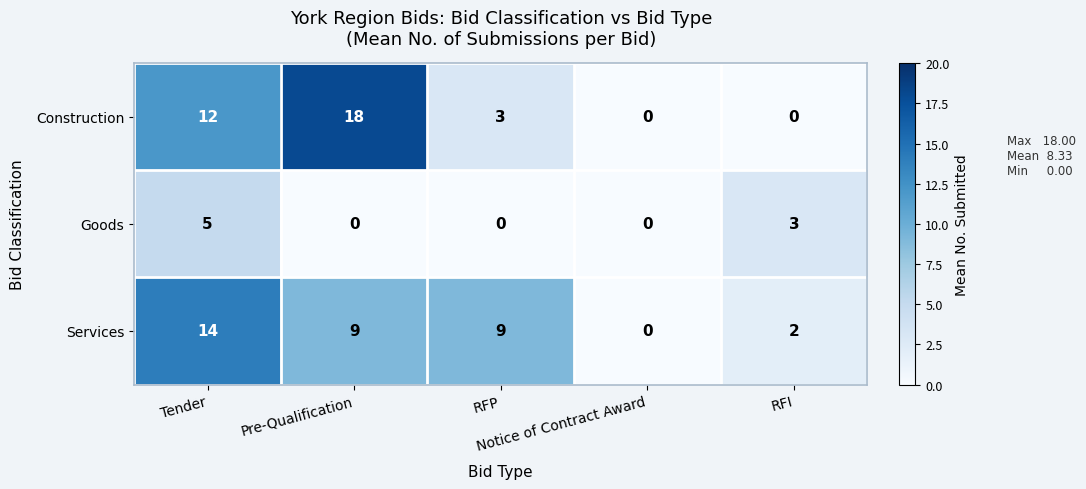

List the series in order of their peak value, highest first.

Construction, Services, Goods